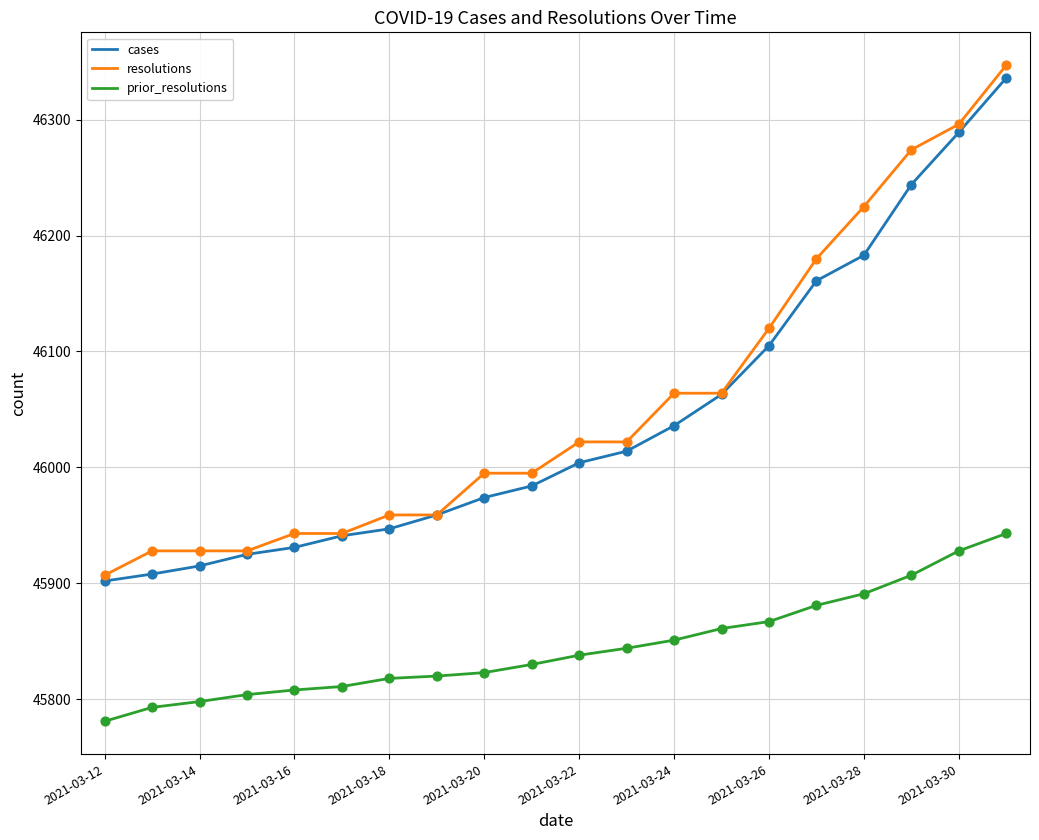

True or false: prior_resolutions and resolutions intersect in this chart.

False